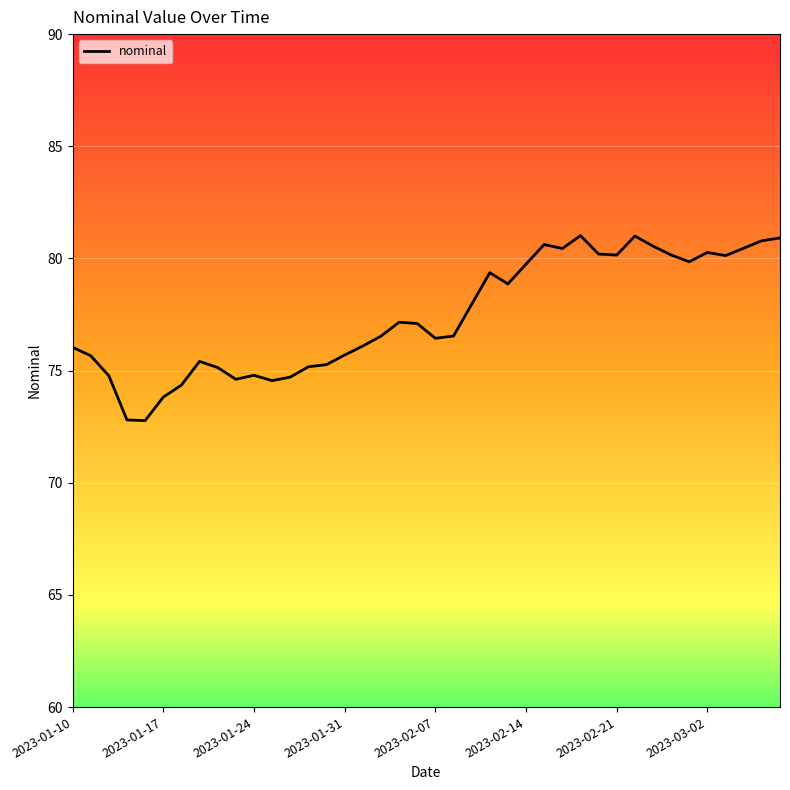

What is the maximum value shown in the chart?

81.0